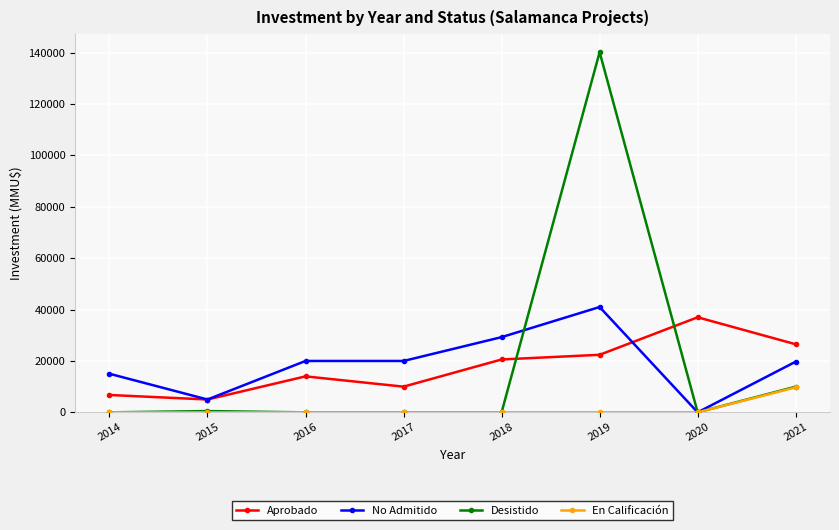

Is the value of Desistido at 2014 greater than the value of En Calificación at 2021?

No